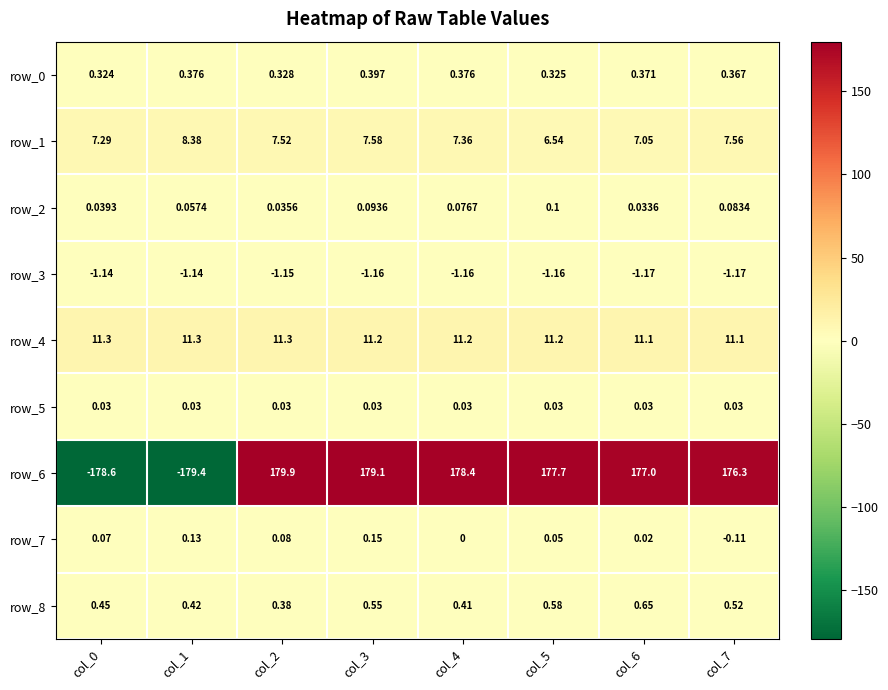

How many positive values does the row_6 series have?

6